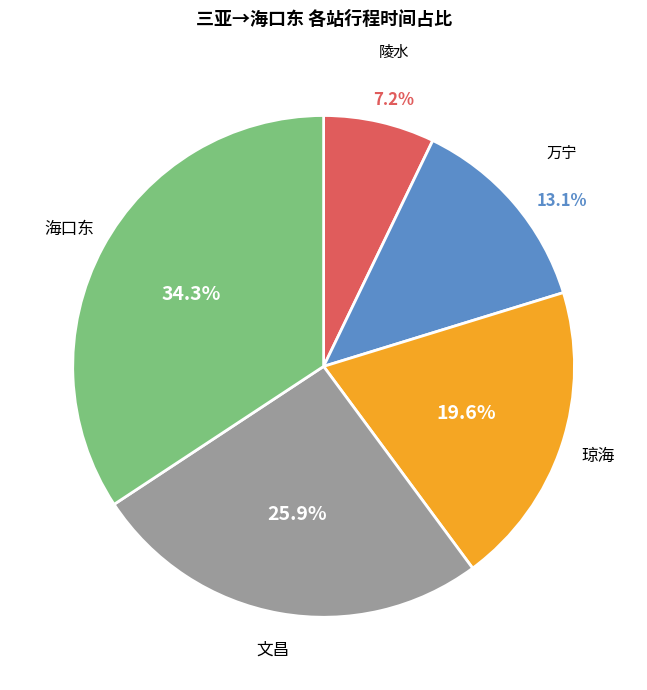

What is the ratio of the value at 万宁 to the value at 琼海?

0.7